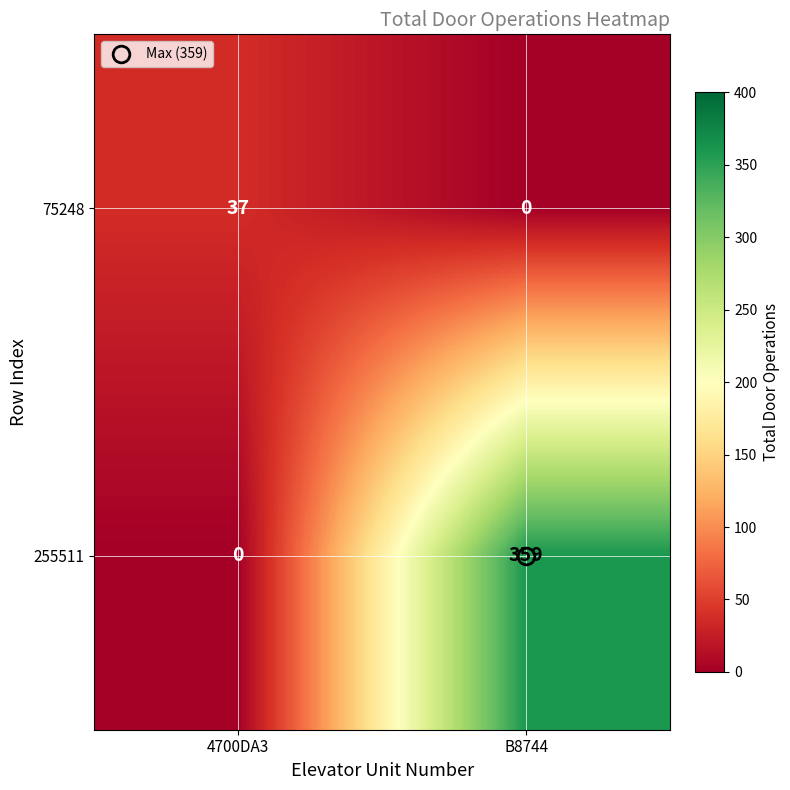

Which label corresponds to the largest value in the chart?

B8744